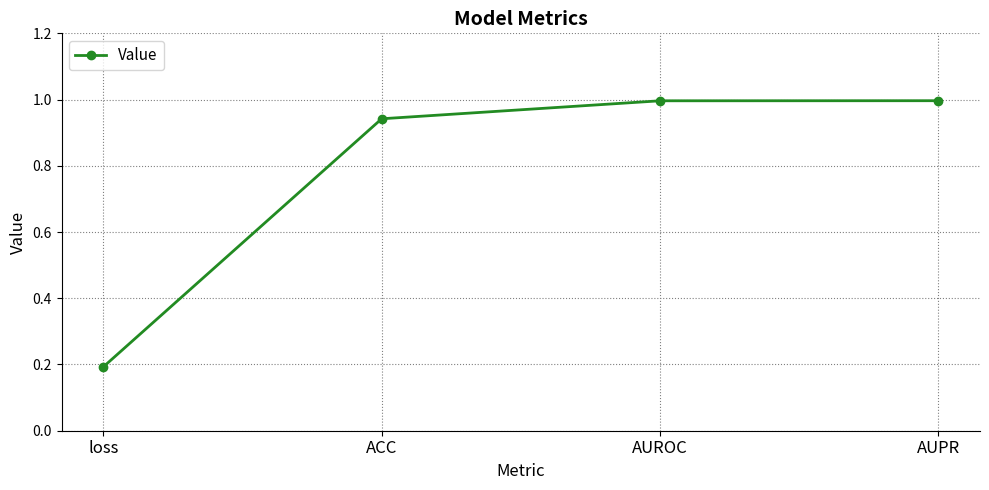

What is the difference between the second highest and minimum values?

0.8